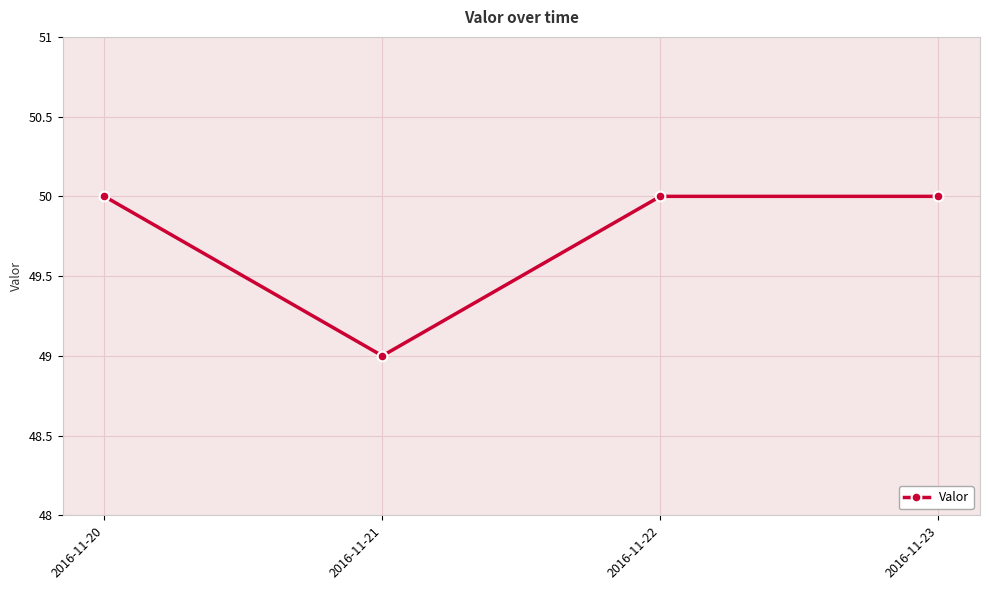

Reading left to right, list all the values displayed in this chart.

50	49	50	50